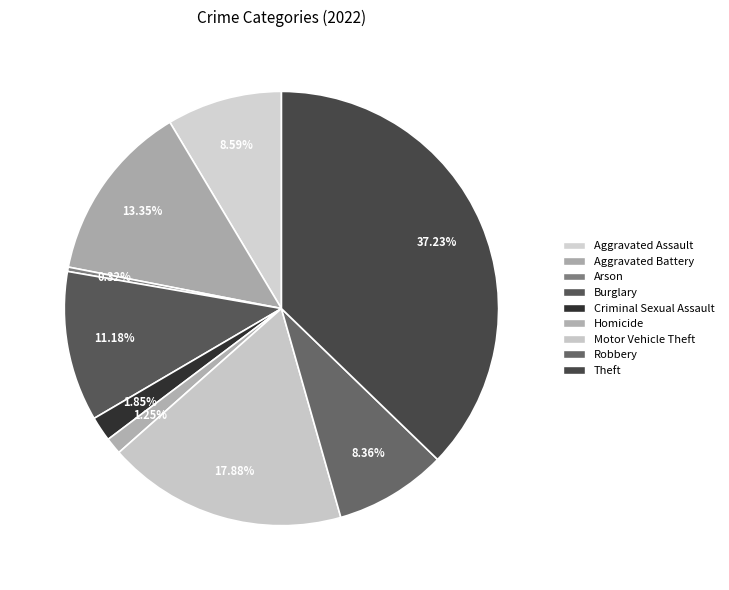

Does any single category account for the majority?

No